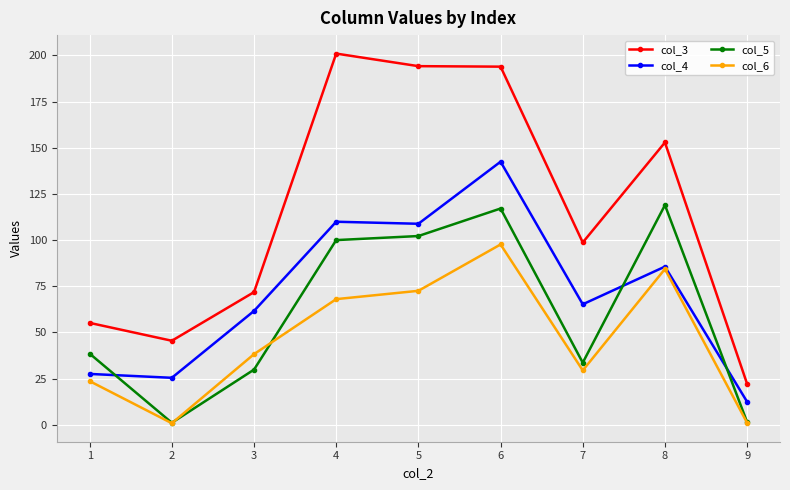

What is the difference between the maximum and minimum values in the col_6 series?

96.8